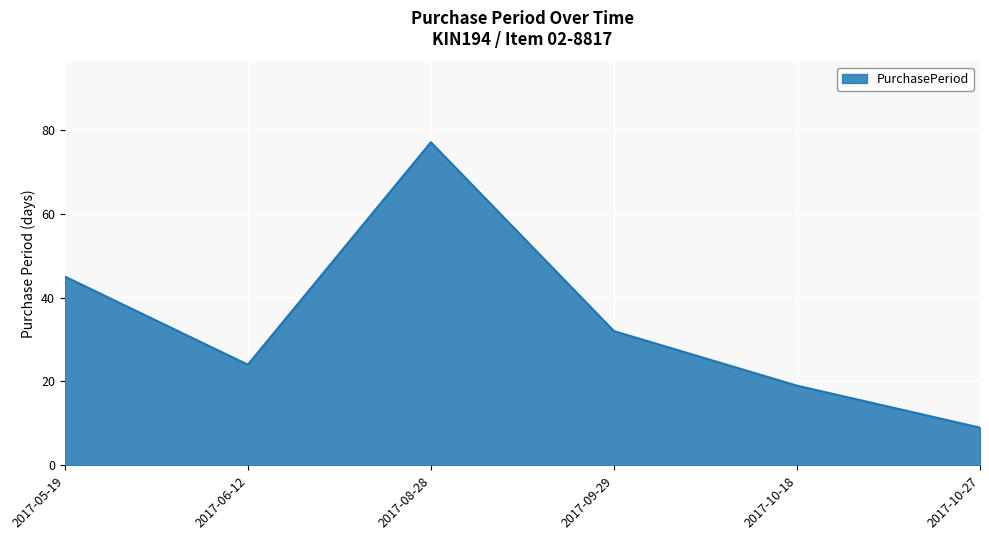

Reading left to right, transcribe all the data shown in this chart.

2017-05-19=45	2017-06-12=24	2017-08-28=77	2017-09-29=32	2017-10-18=19	2017-10-27=9